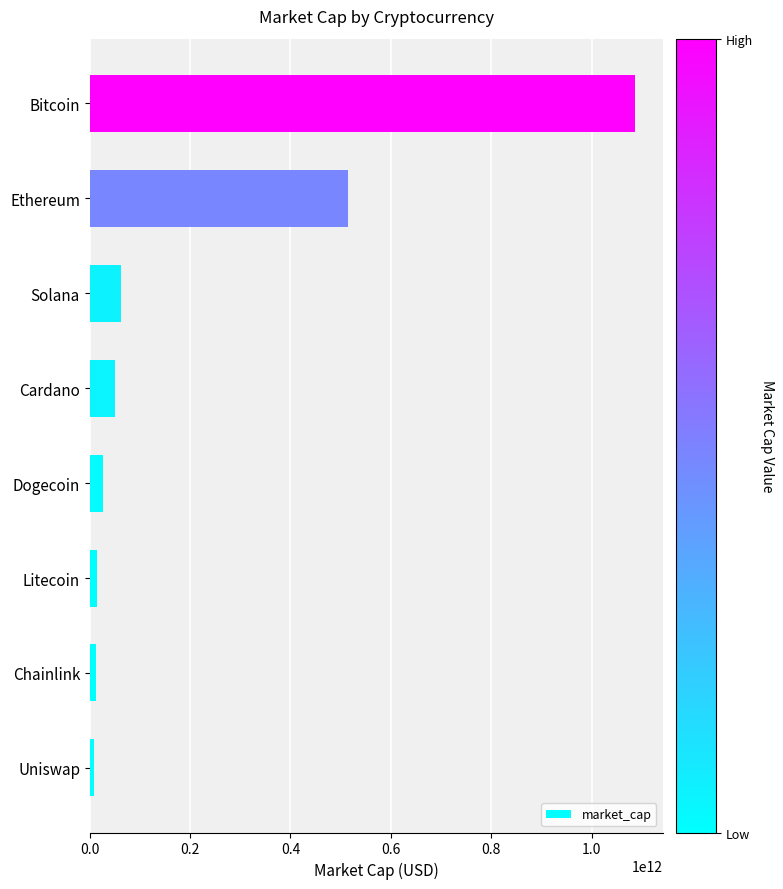

Between Solana and Dogecoin, which is larger?

Solana